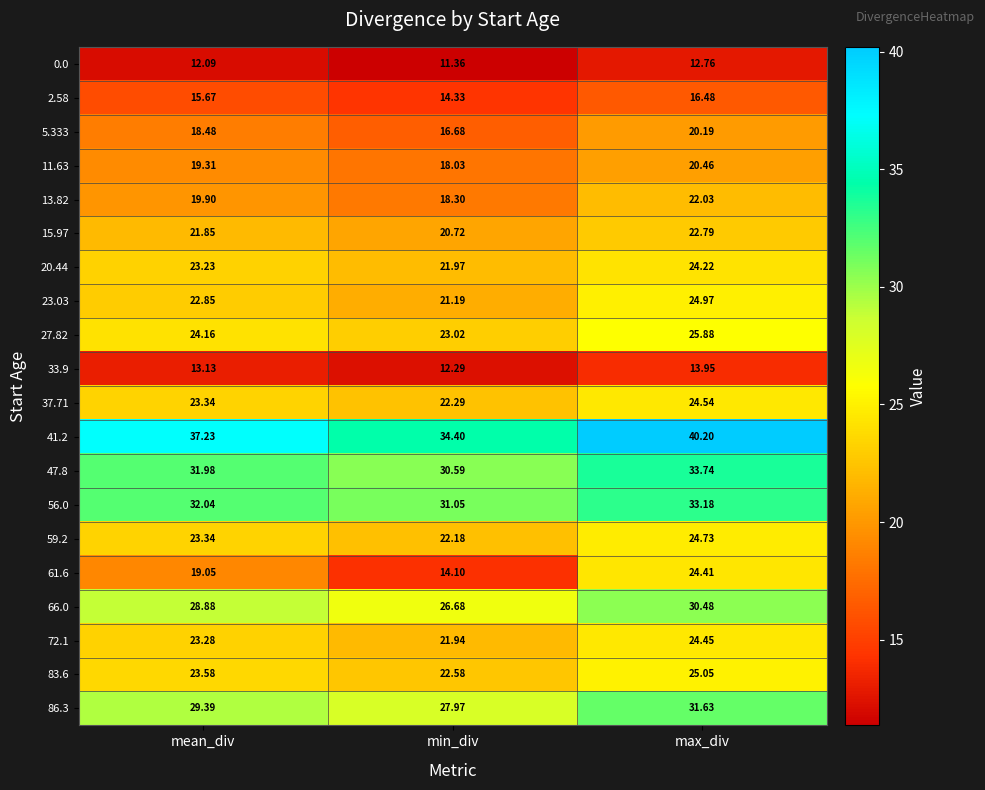

At which category is the sum across all series the highest?

max_div